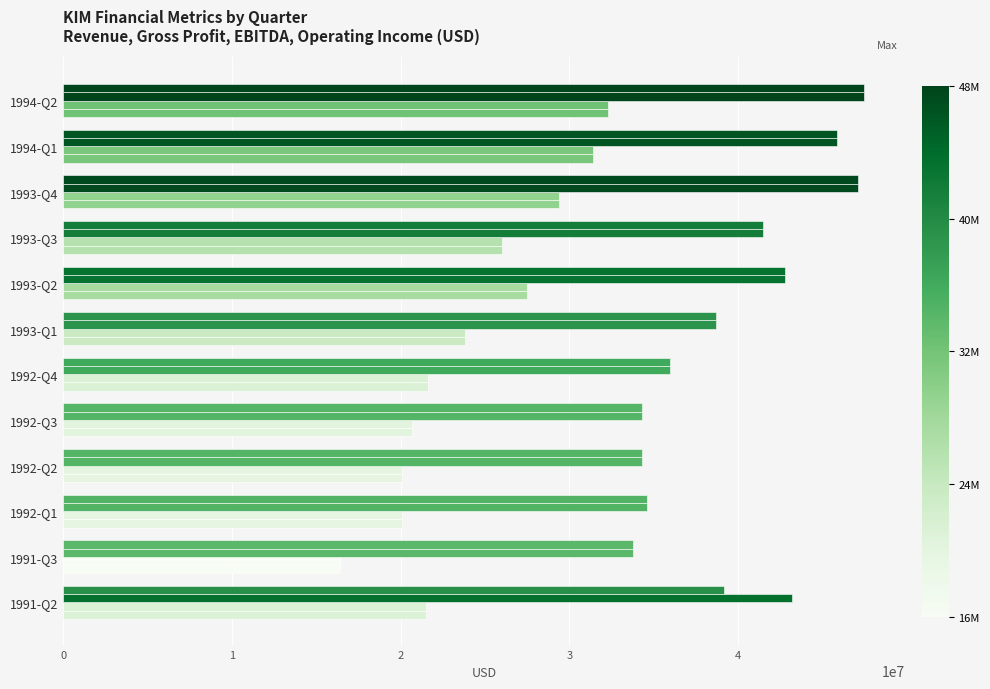

Which category has the highest value across all series?

1994-Q2